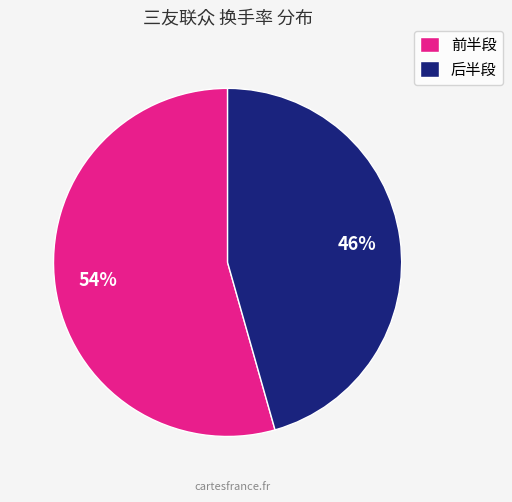

To the nearest percent, what portion does 后半段 represent?

46%